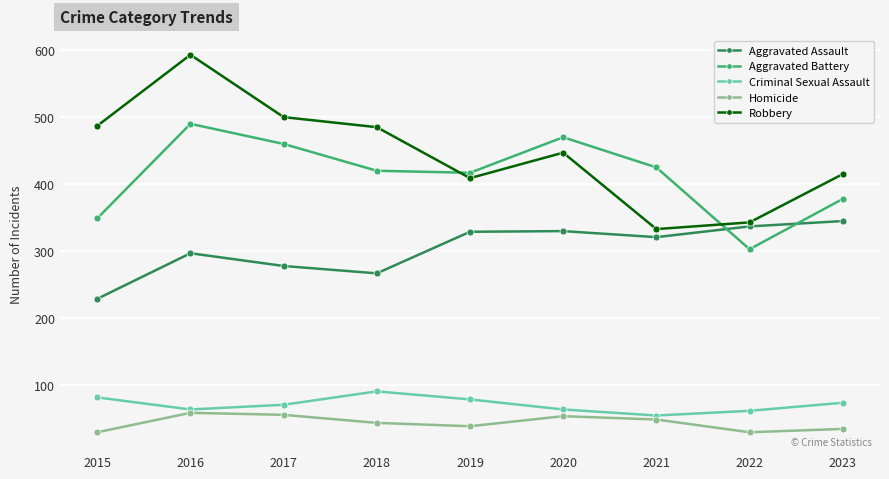

Where is the first local minimum for Aggravated Assault?

2018